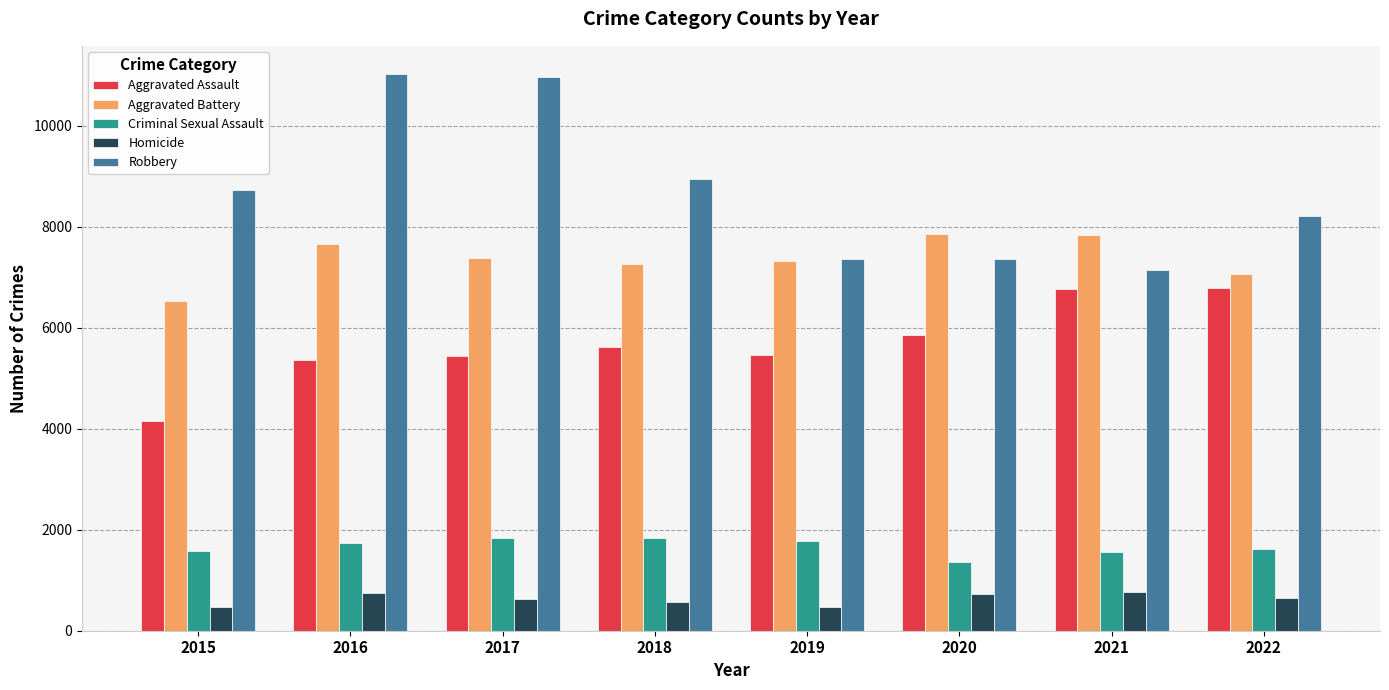

At how many categories does at least one series exceed 983?

8